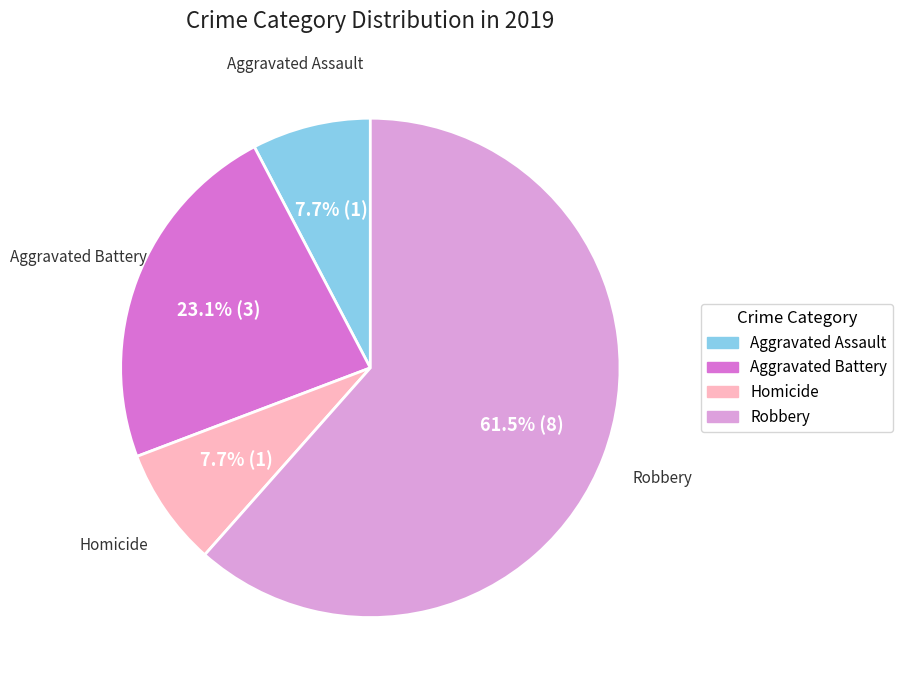

Count the number of slices in the pie.

4